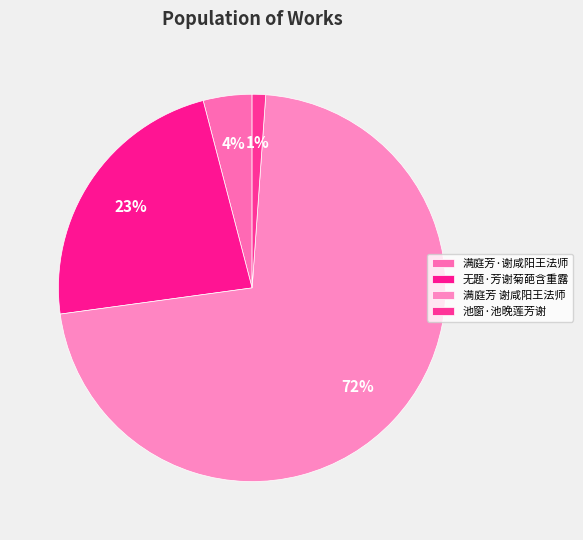

Rank the categories by value from highest to lowest.

满庭芳 谢咸阳王法师, 无题·芳谢菊葩含重露, 满庭芳·谢咸阳王法师, 池窗·池晚莲芳谢